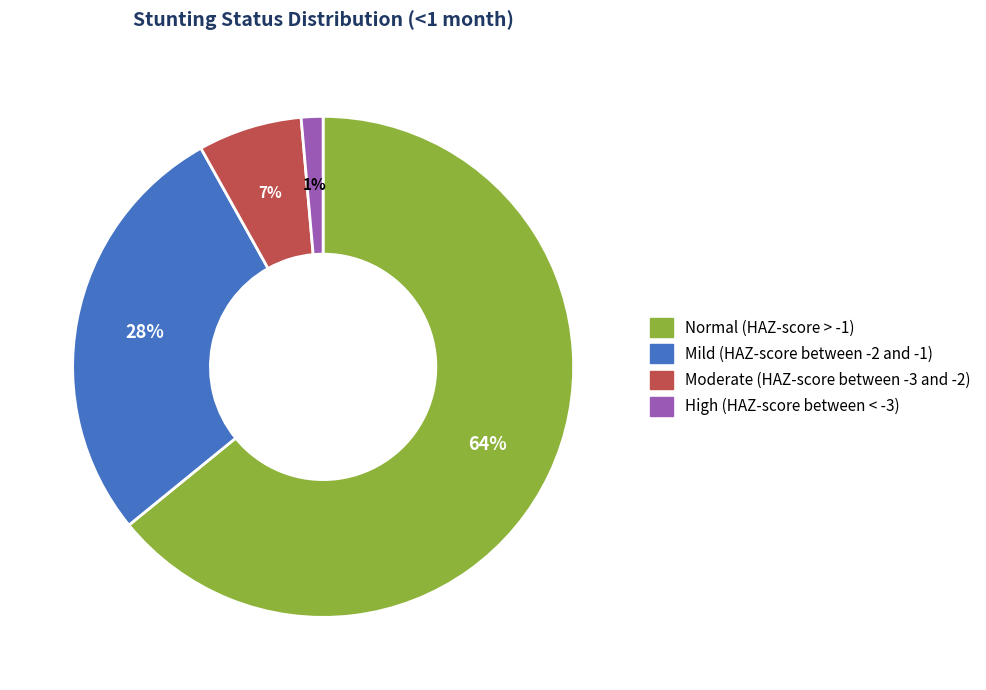

Do High (HAZ-score between < -3) and Normal (HAZ-score > -1) together represent more than half of the pie?

Yes